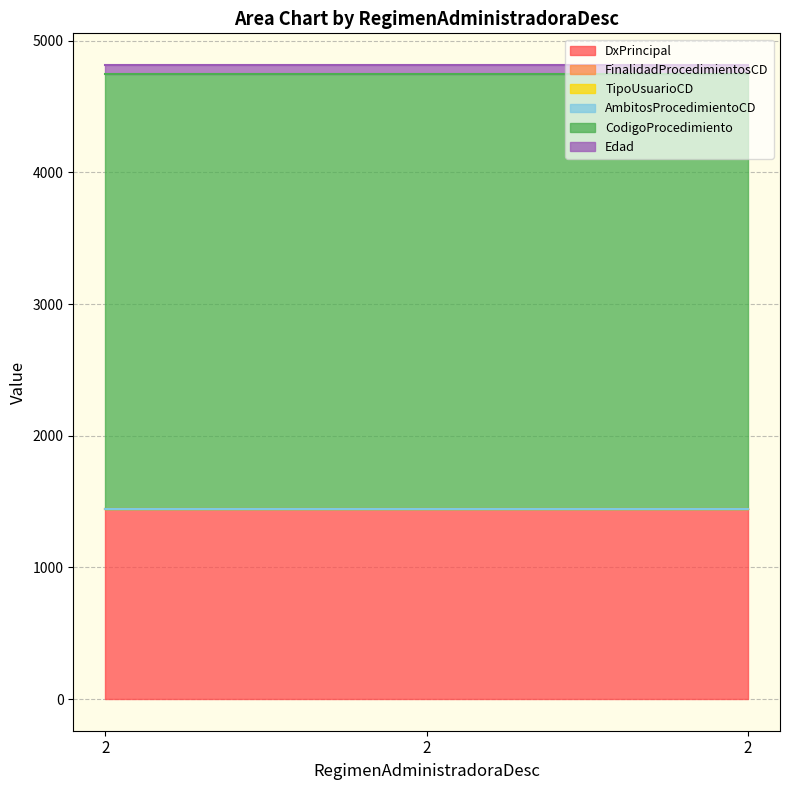

The value of TipoUsuarioCD at 2 is 1. True or false?

True